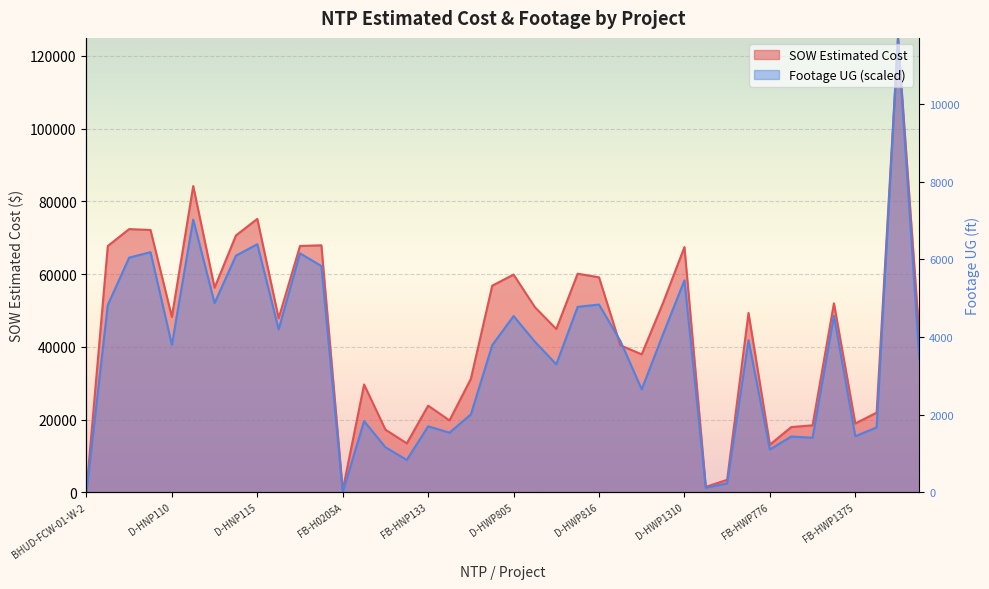

In SOW Estimated Cost, how many points are higher than both neighbors (excluding endpoints)?

12